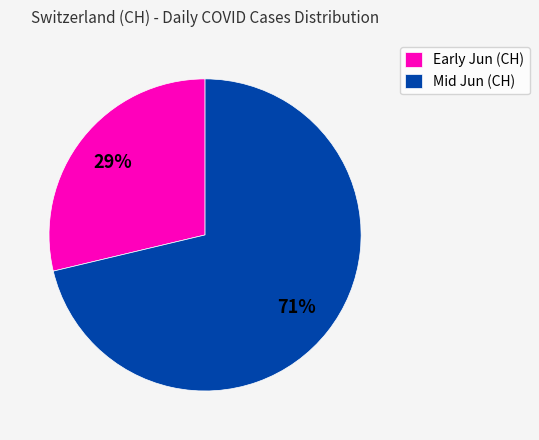

Which has a higher value, Mid Jun (CH) or Early Jun (CH)?

Mid Jun (CH)